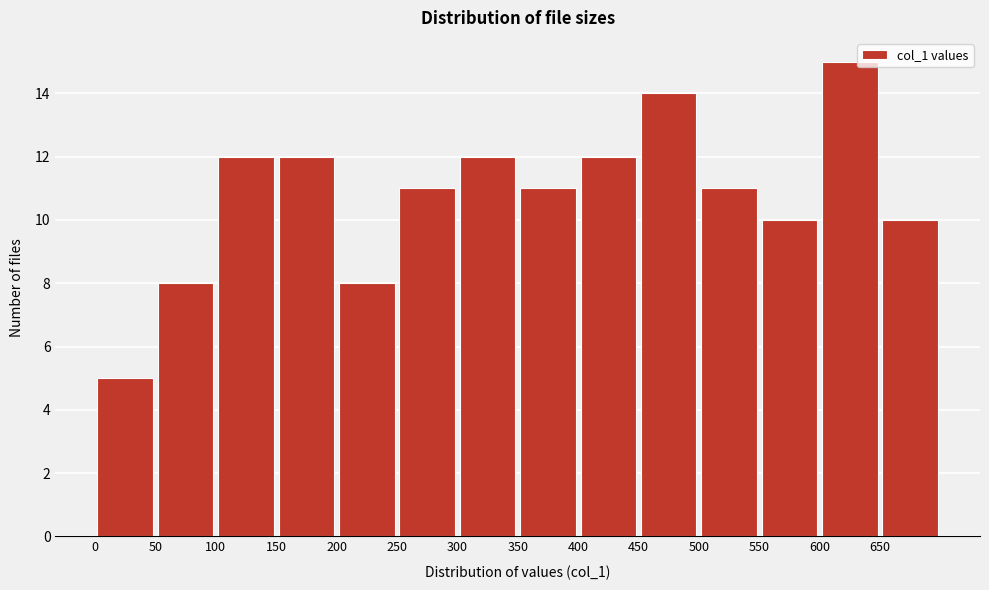

Reading left to right, list every bar in this chart as the range it spans on the x-axis followed by its height. The values are not printed on the chart, so give them approximately, as read against the axis.

0 to 50: 5
50 to 100: 8
100 to 150: 12
150 to 200: 12
200 to 250: 8
250 to 300: 11
300 to 350: 12
350 to 400: 11
400 to 450: 12
450 to 500: 14
500 to 550: 11
550 to 600: 10
600 to 650: 15
650 to 700: 10